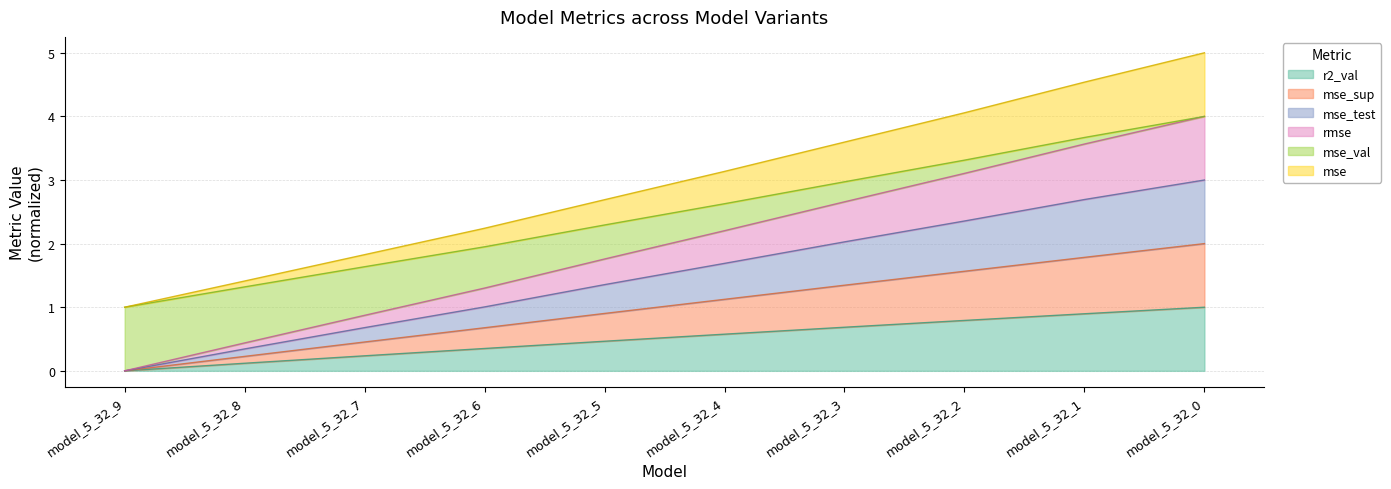

At which label does r2_val reach its minimum?

model_5_32_9